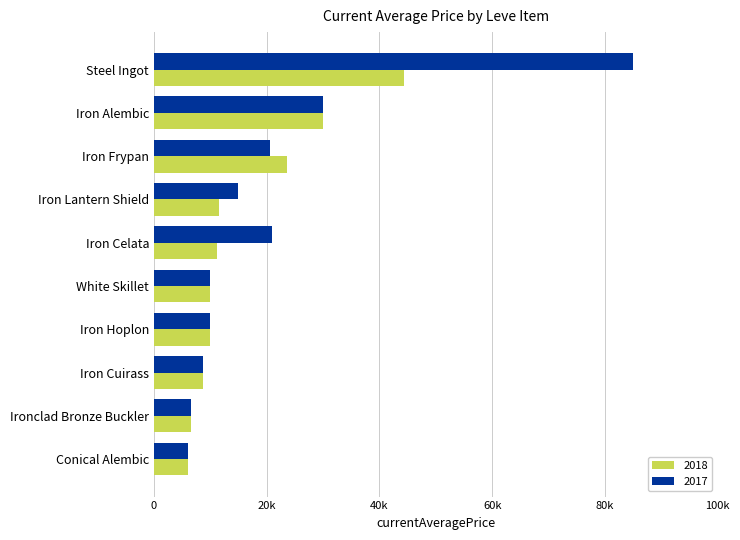

Rank the series by their average value, from highest to lowest.

2017, 2018